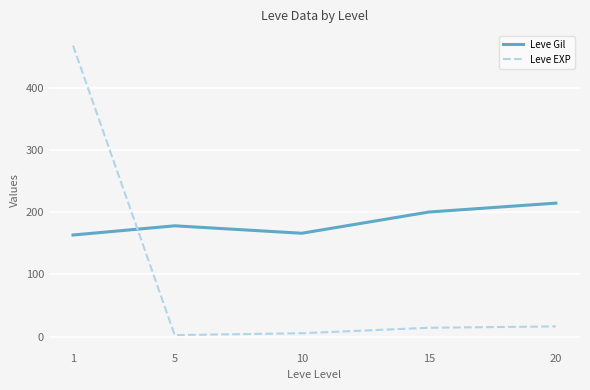

True or false: Leve EXP and Leve Gil cross at least once.

True